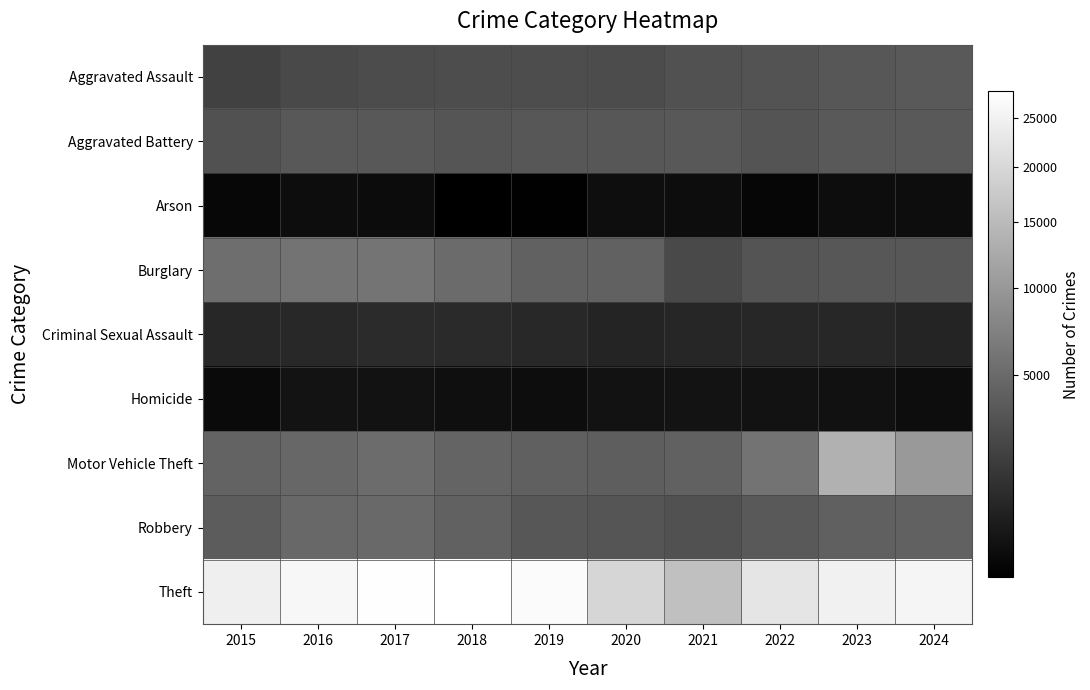

How many series are shown in this chart?

9